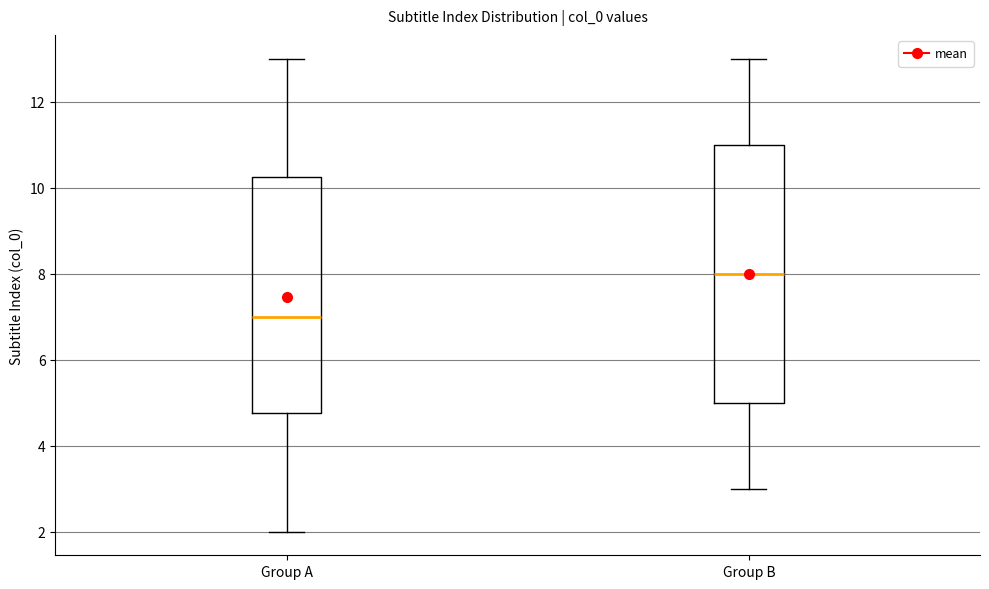

Reading left to right, read every box against the y-axis: the position of its median line, the range the box covers, and the ends of its whiskers. The values are not printed on the chart, so give them approximately, as read against the axis.

Group A: median 7.0, box 4.8 to 10.2, whiskers 2.0 to 13.0
Group B: median 8.0, box 5.0 to 11.0, whiskers 3.0 to 13.0